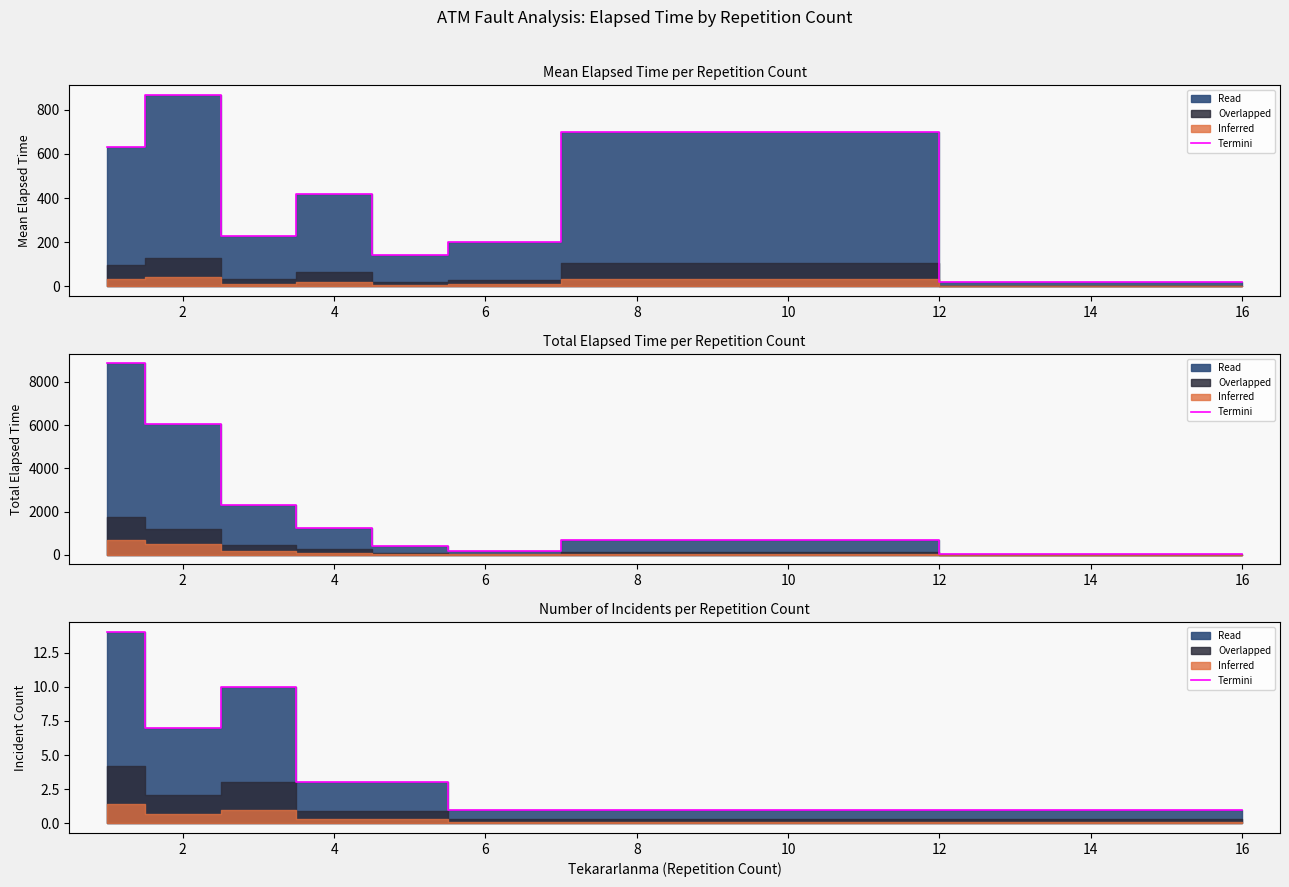

What is the average value?

5